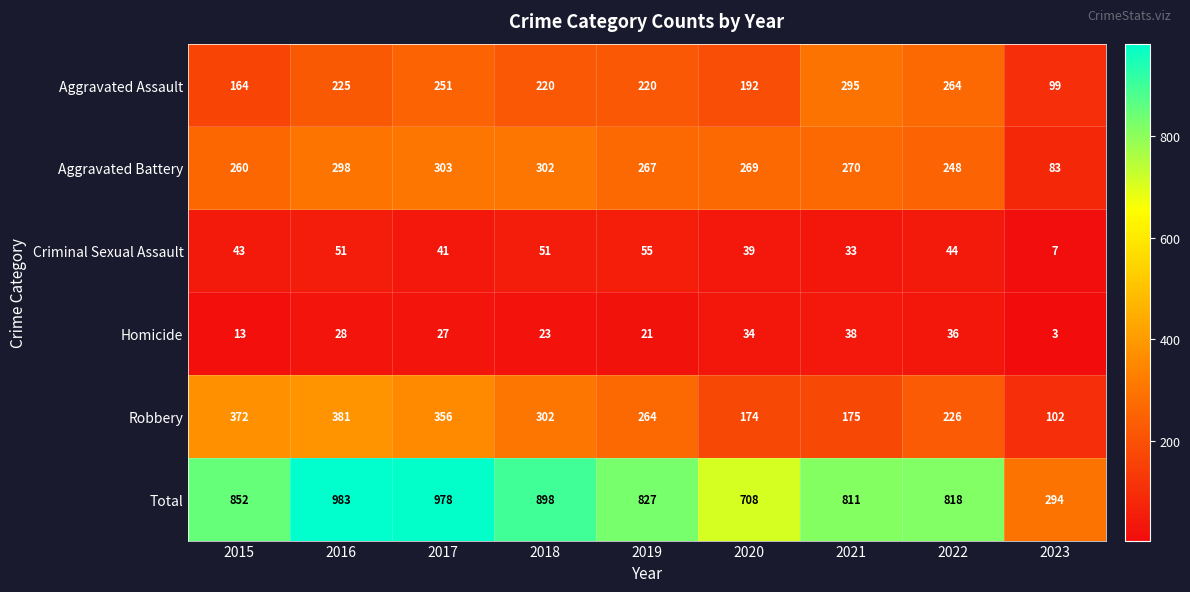

Which series has the largest range (max minus min)?

Total